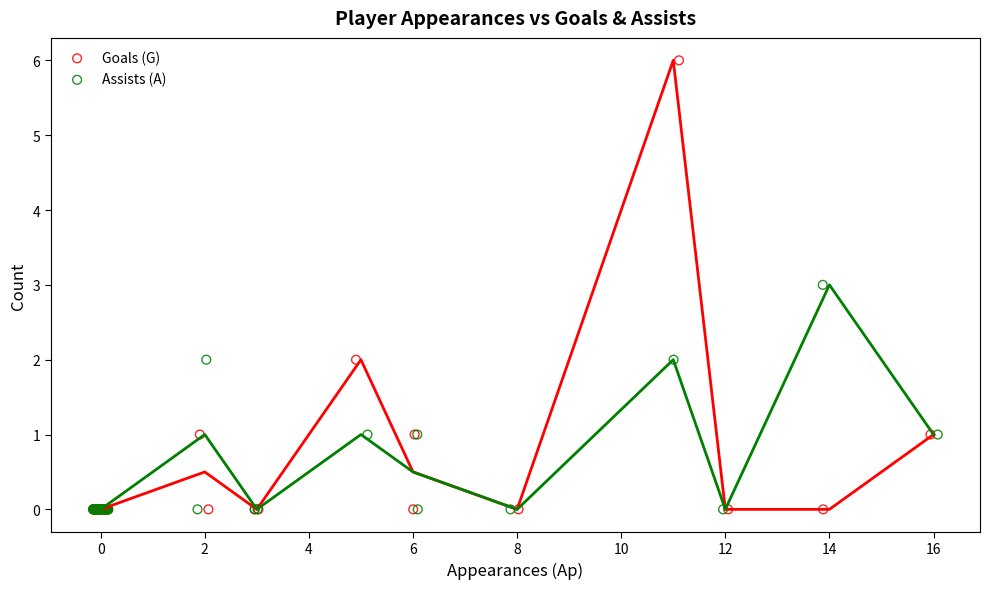

What are all the series names shown in the legend?

Goals (G), Assists (A)